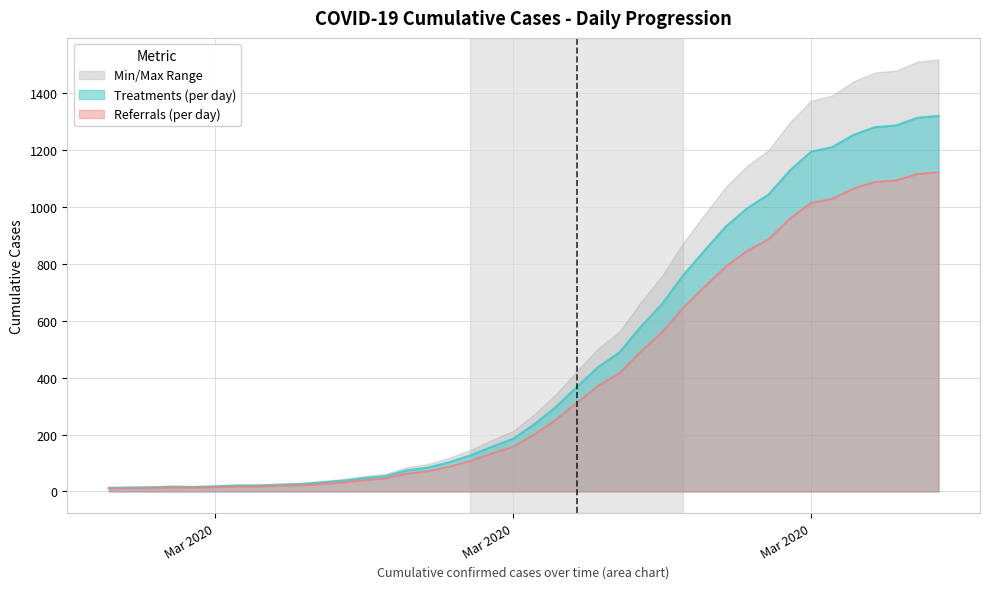

What is the minimum value shown in the chart?

11.0